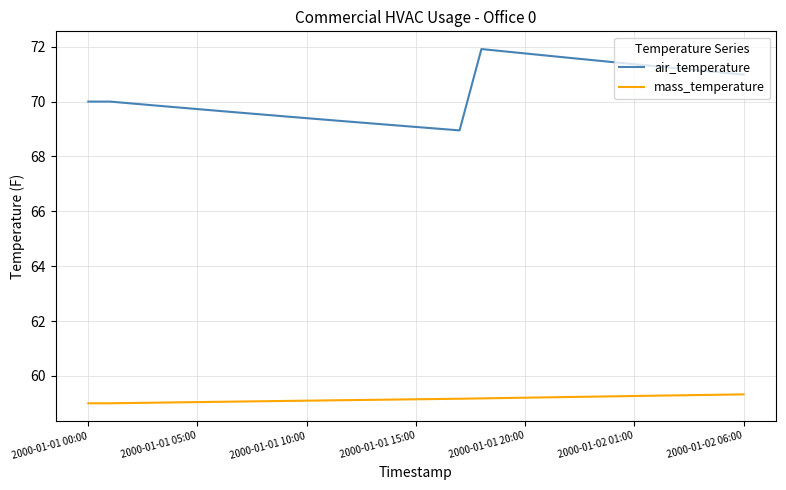

True or false: mass_temperature and air_temperature cross at least once.

False